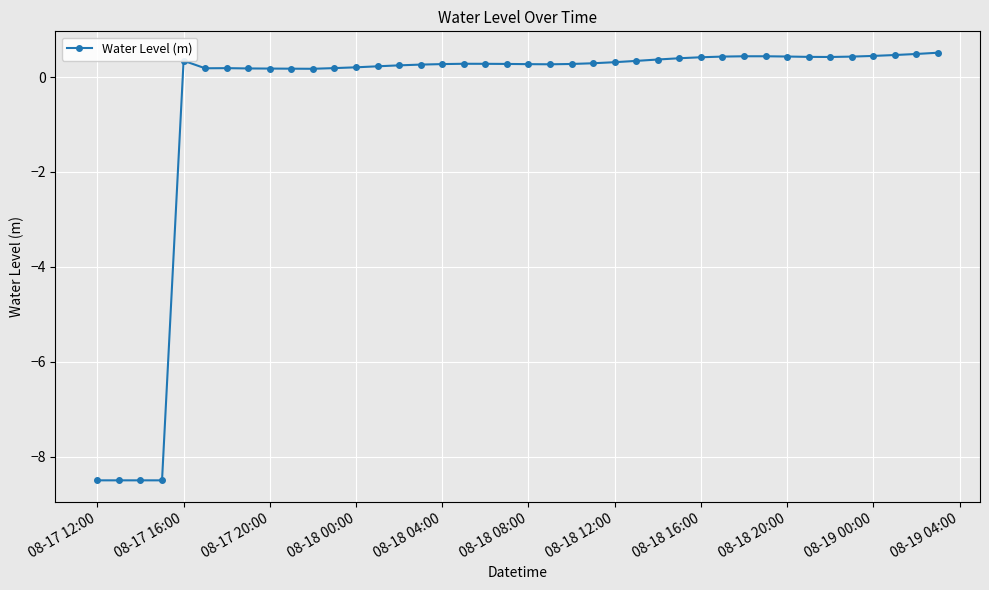

What is the maximum value shown in the chart?

0.5